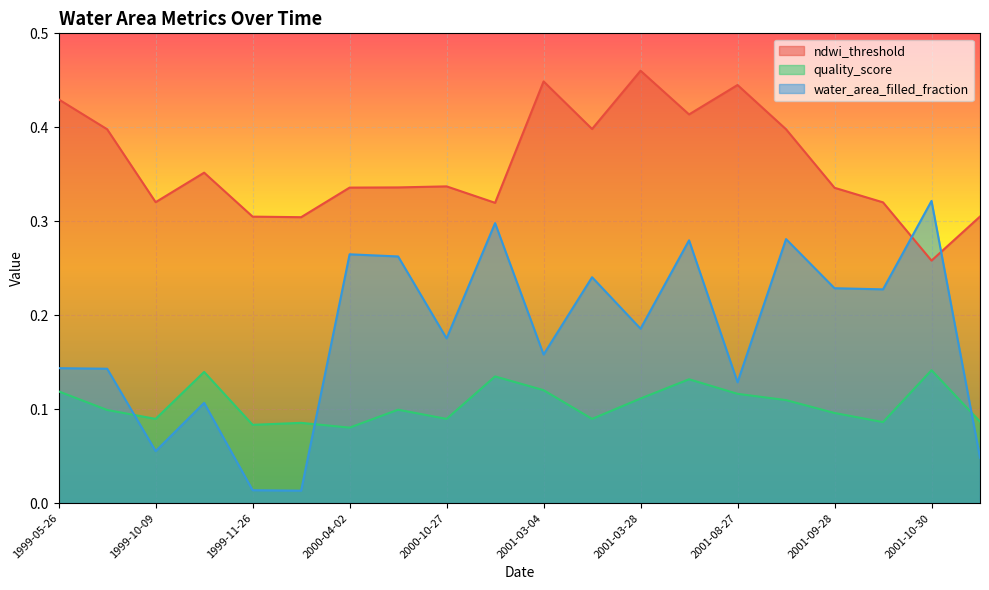

True or false: quality_score and water_area_filled_fraction intersect in this chart.

True